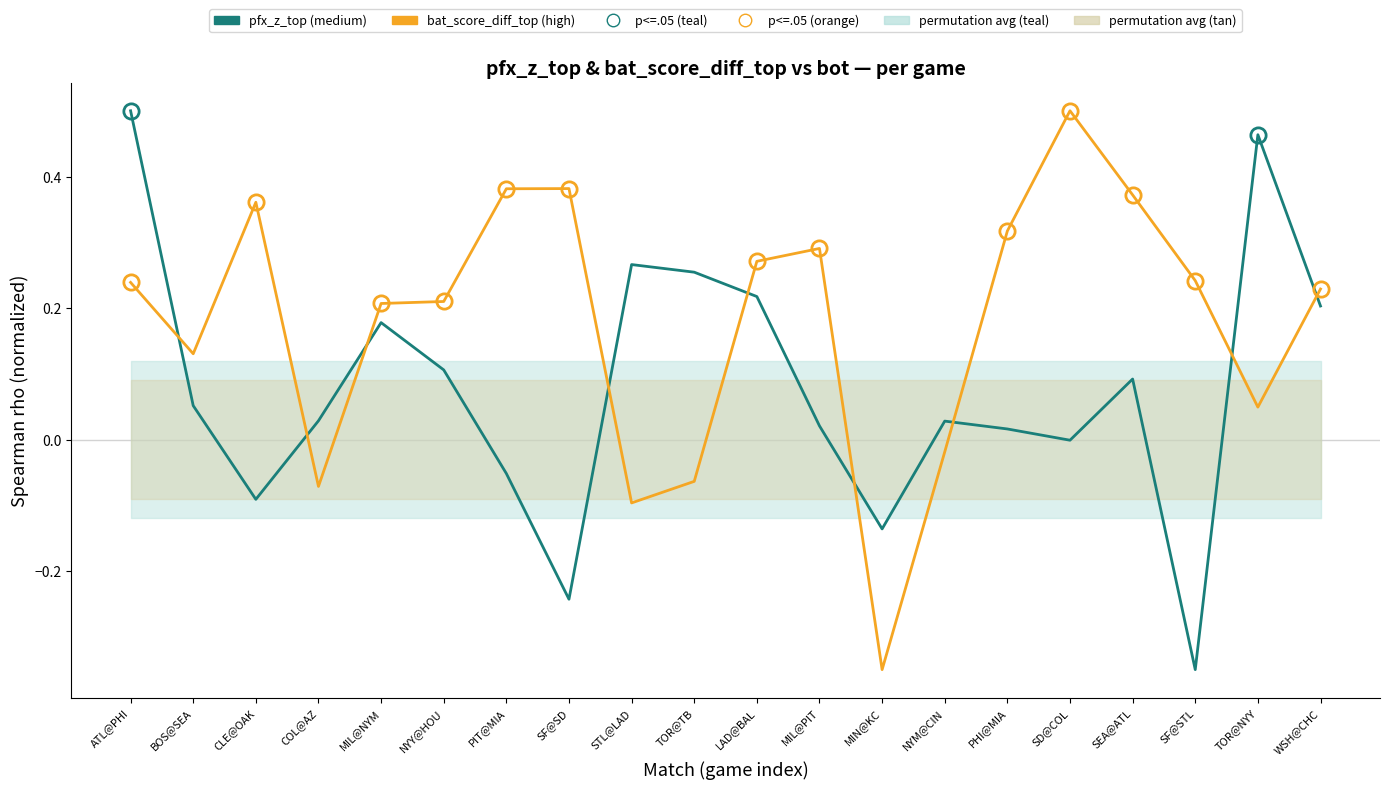

Is it true that bat_score_diff_top (high) equals 0.2 at MIL@NYM?

True